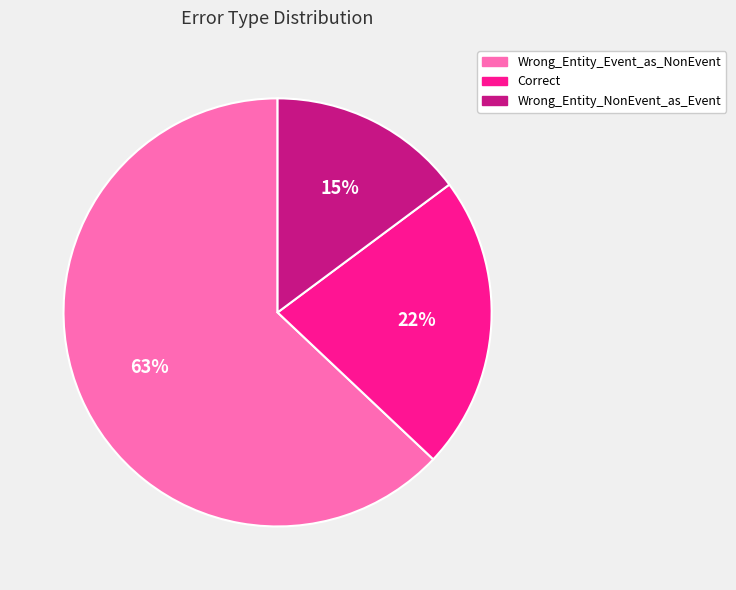

Count the number of slices in the pie.

3